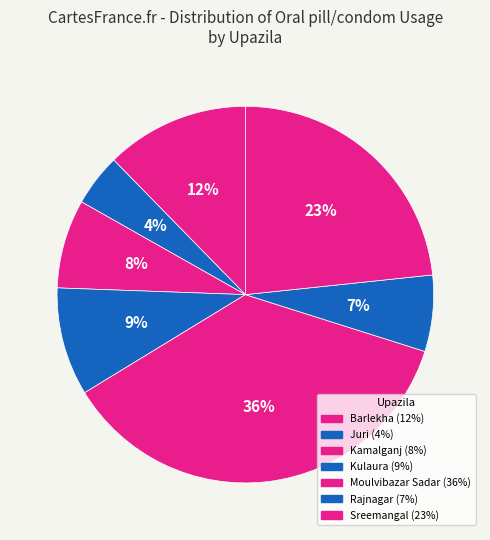

Between Kulaura and Kamalganj, which is larger?

Kulaura